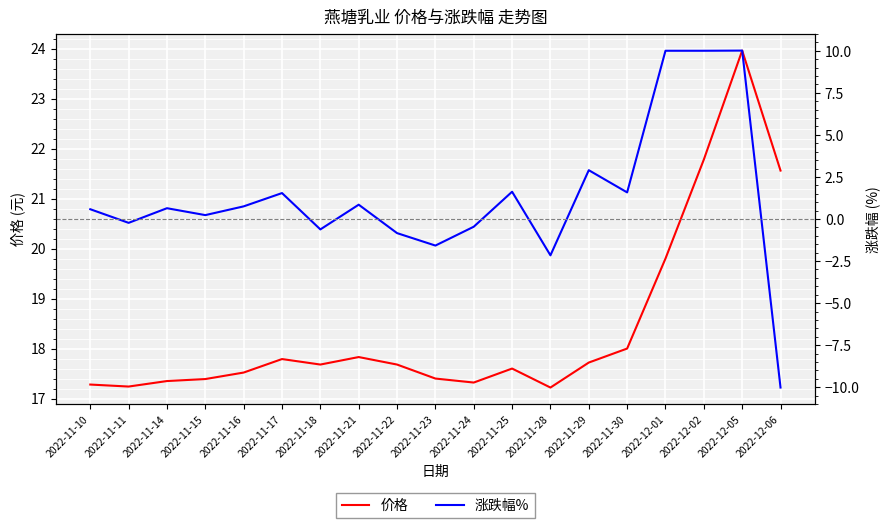

In 价格, how many points are higher than both neighbors (excluding endpoints)?

4